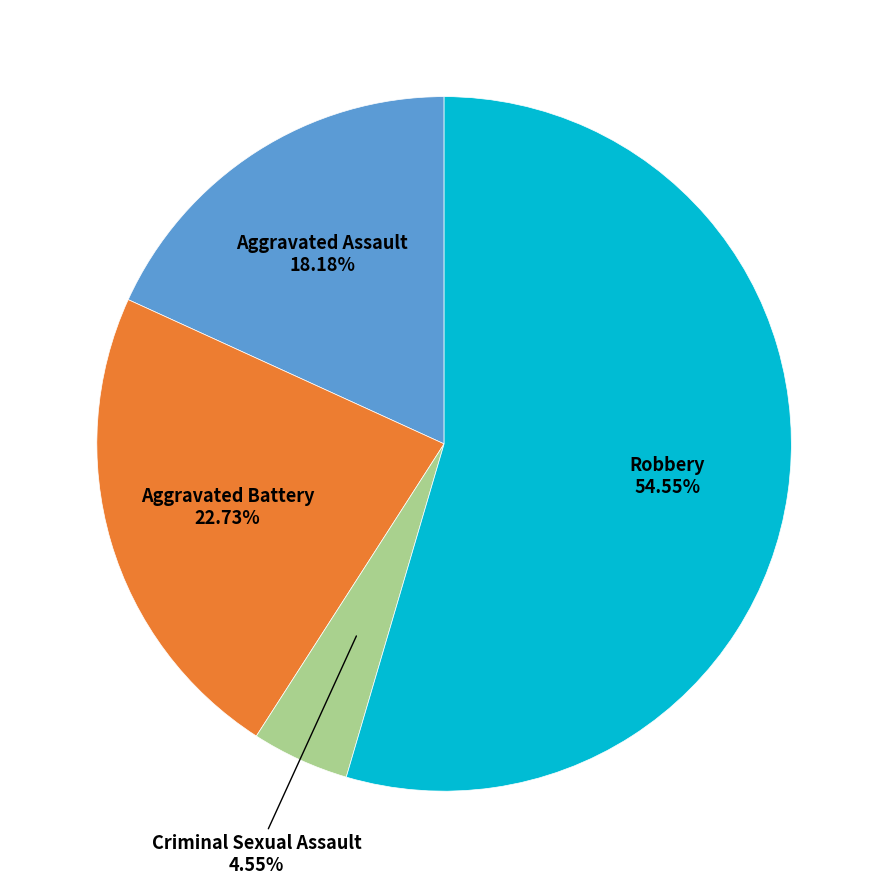

Count the number of slices in the pie.

4